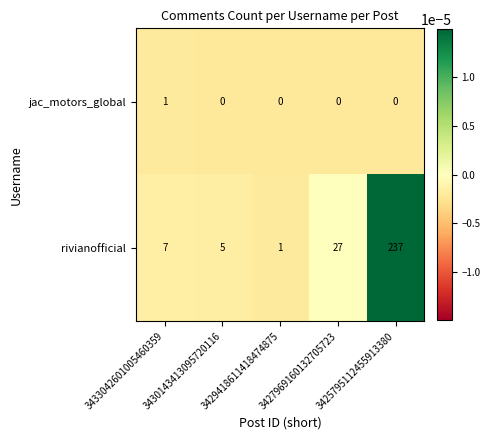

What is the approximate value of rivianofficial at 3430143413095720116?

5